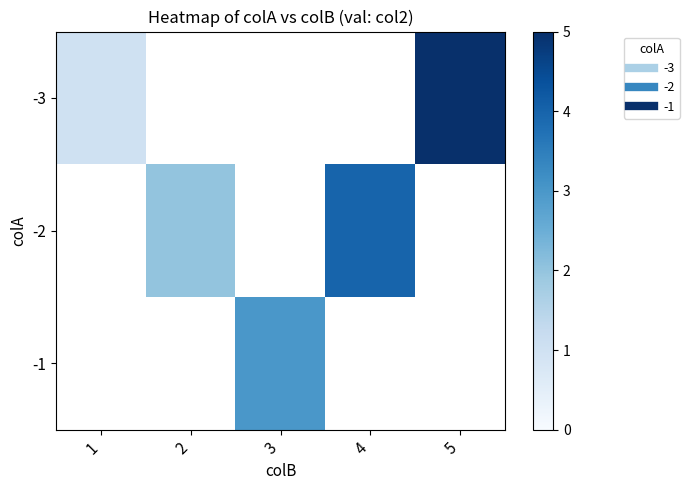

How many data points does each series have?

5